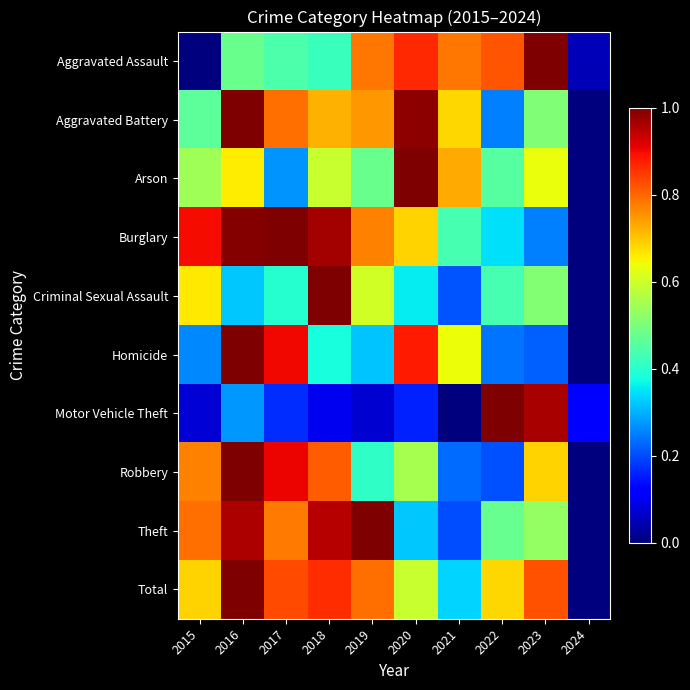

Rank the series at 2018 from lowest to highest value.

Motor Vehicle Theft, Homicide, Aggravated Assault, Arson, Aggravated Battery, Robbery, Total, Theft, Burglary, Criminal Sexual Assault